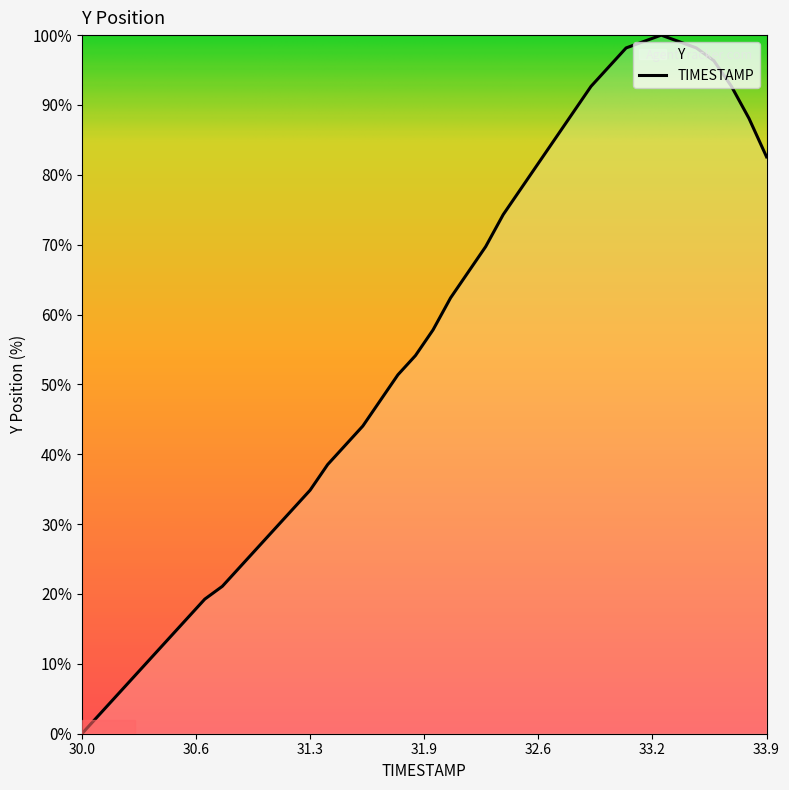

What is the average value?

55.7